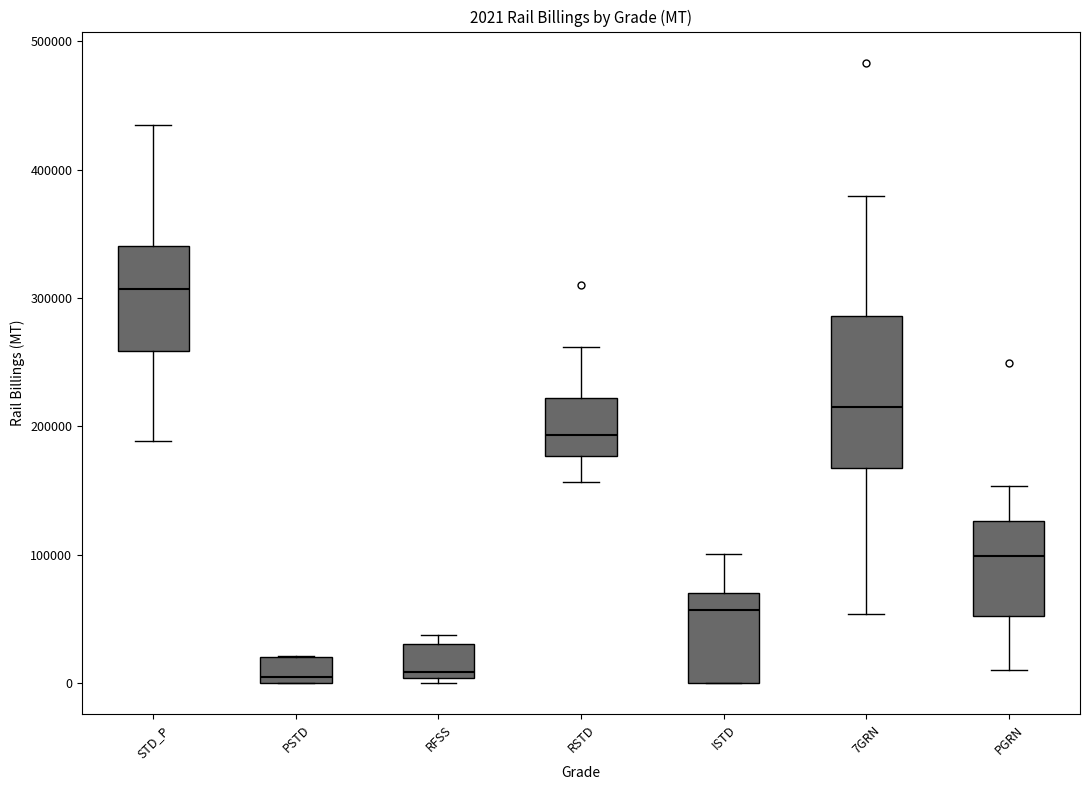

Which box's median line is the highest?

STD_P